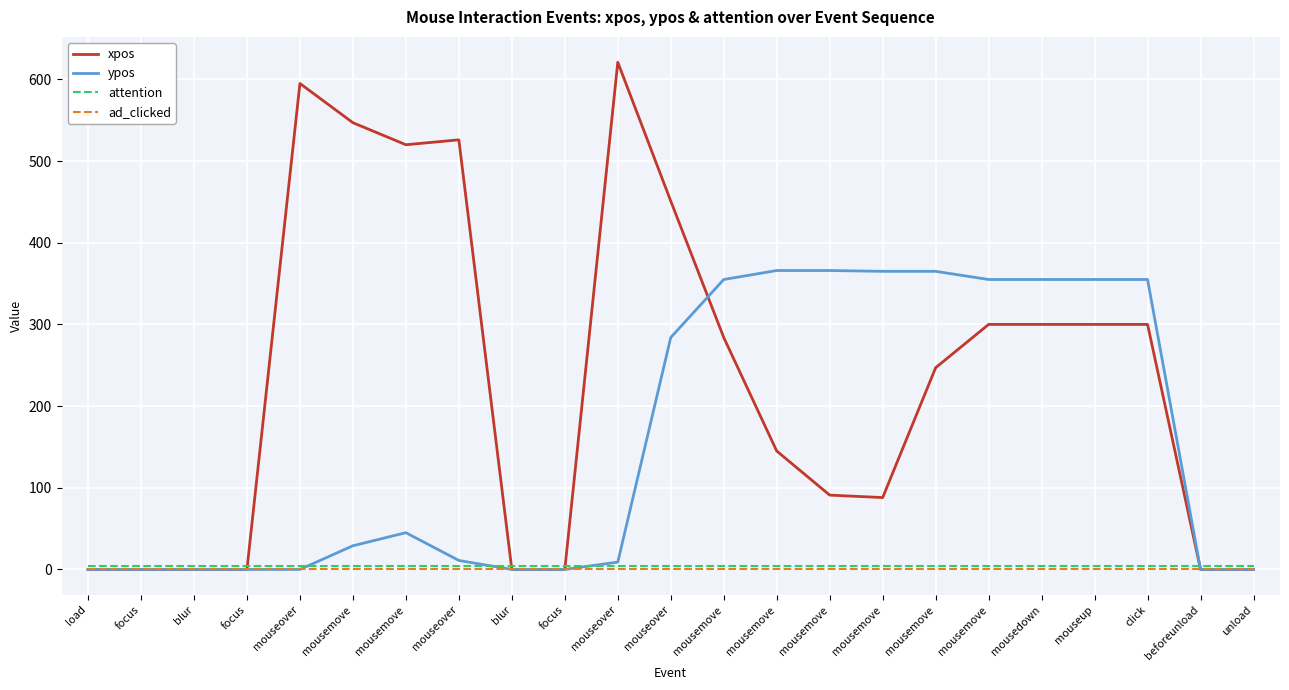

Which has a higher value, mouseover or mouseup?

mouseover